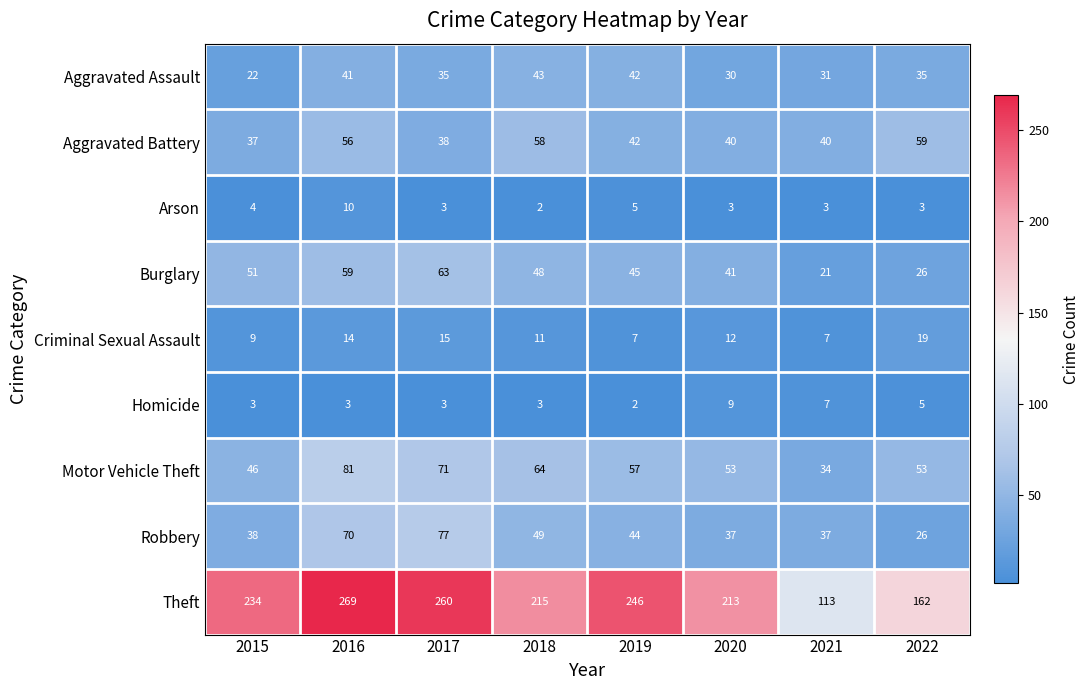

Is the value of Motor Vehicle Theft at 2021 greater than the value of Aggravated Battery at 2020?

No